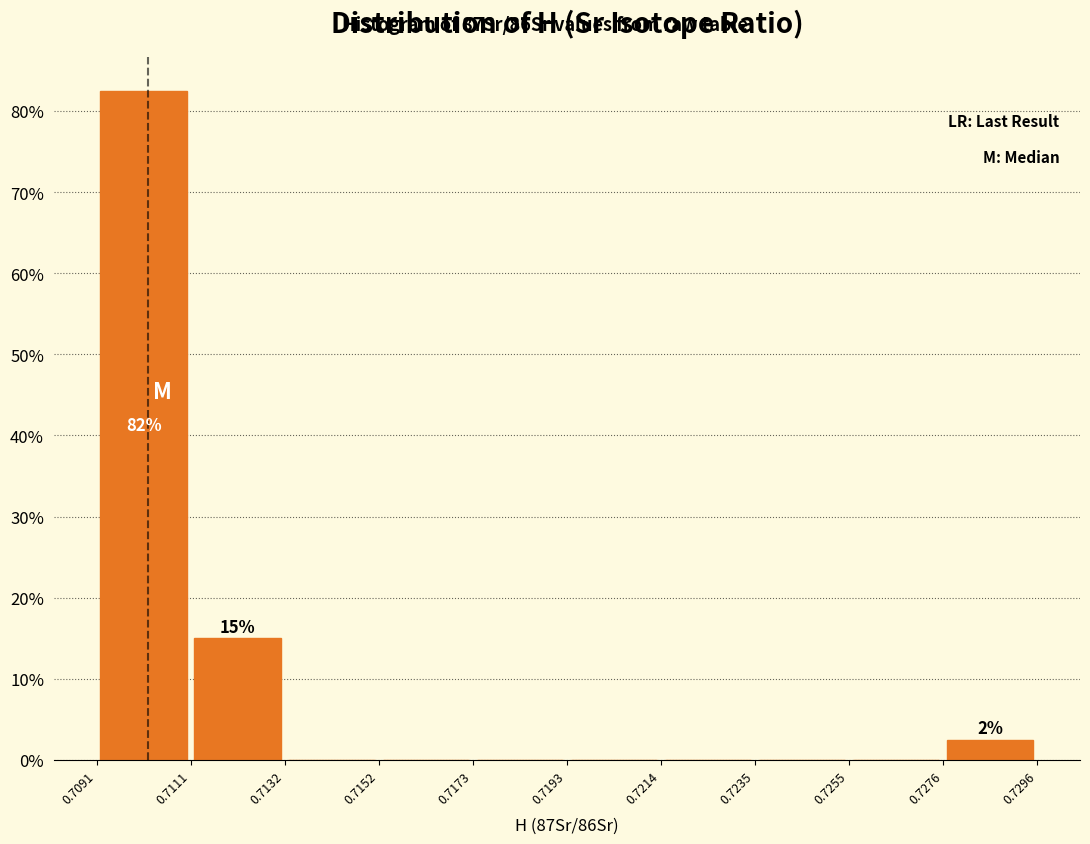

Over which range of the x-axis is the bar tallest?

0.7091 to 0.7111